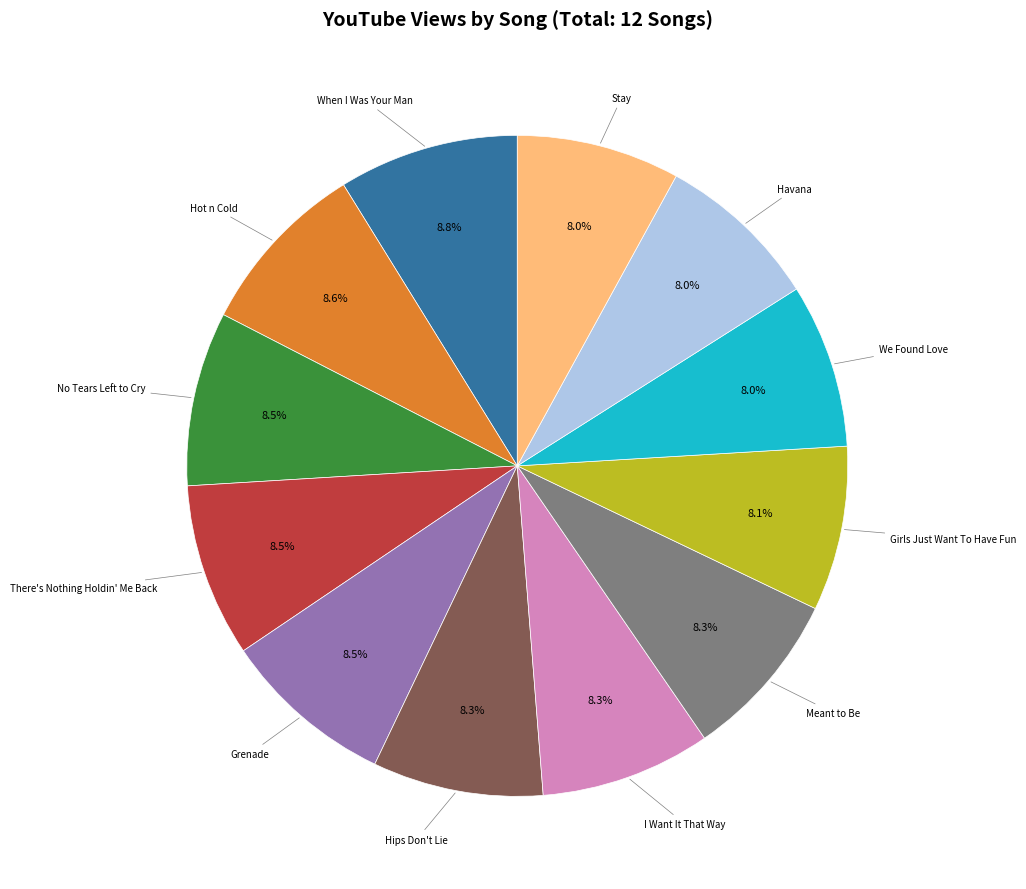

Is there any slice that represents more than half of the pie?

No